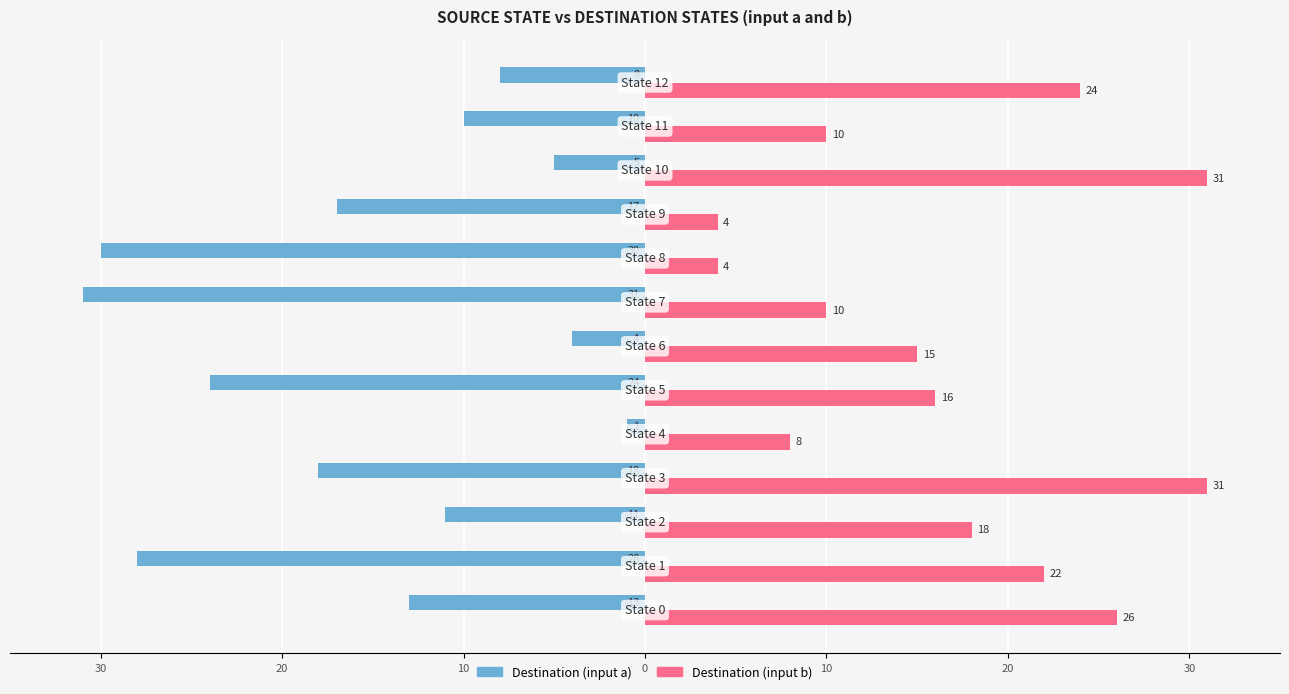

What are all the series names shown in the legend?

Destination (input a), Destination (input b)